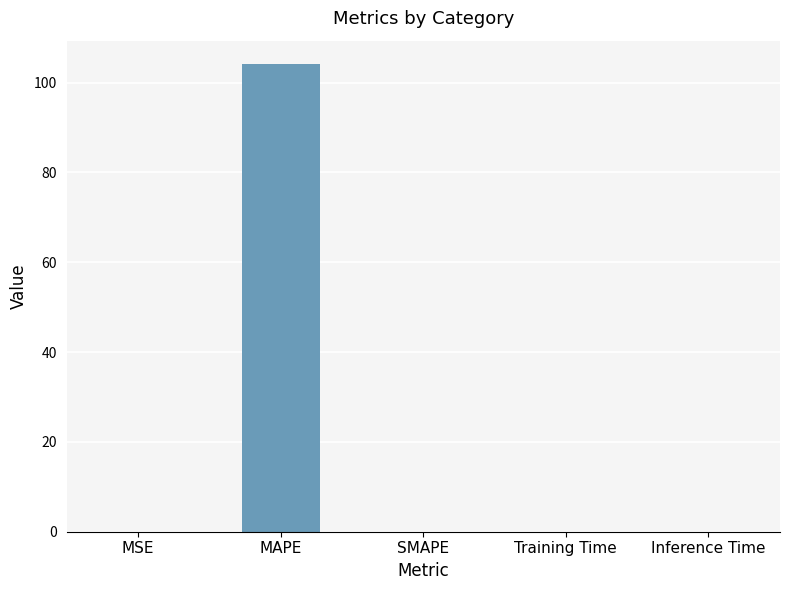

How many categories are shown in the chart?

5